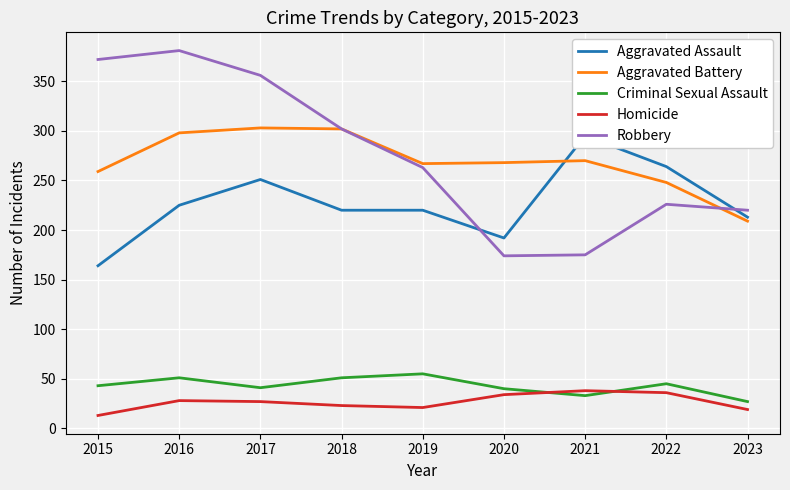

Where is Homicide nearest to the value 25?

2017